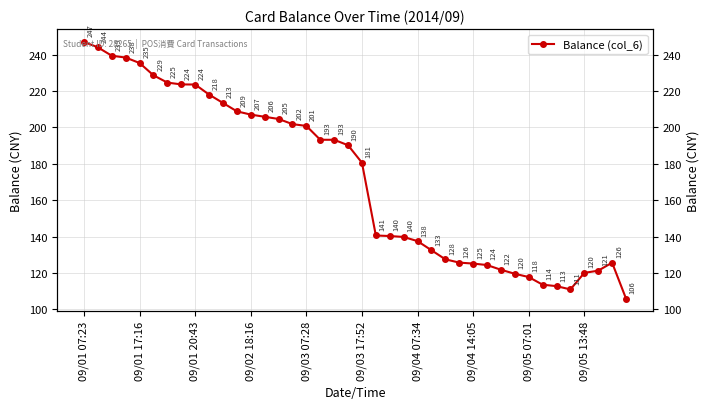

What is the maximum value shown in the chart?

247.0